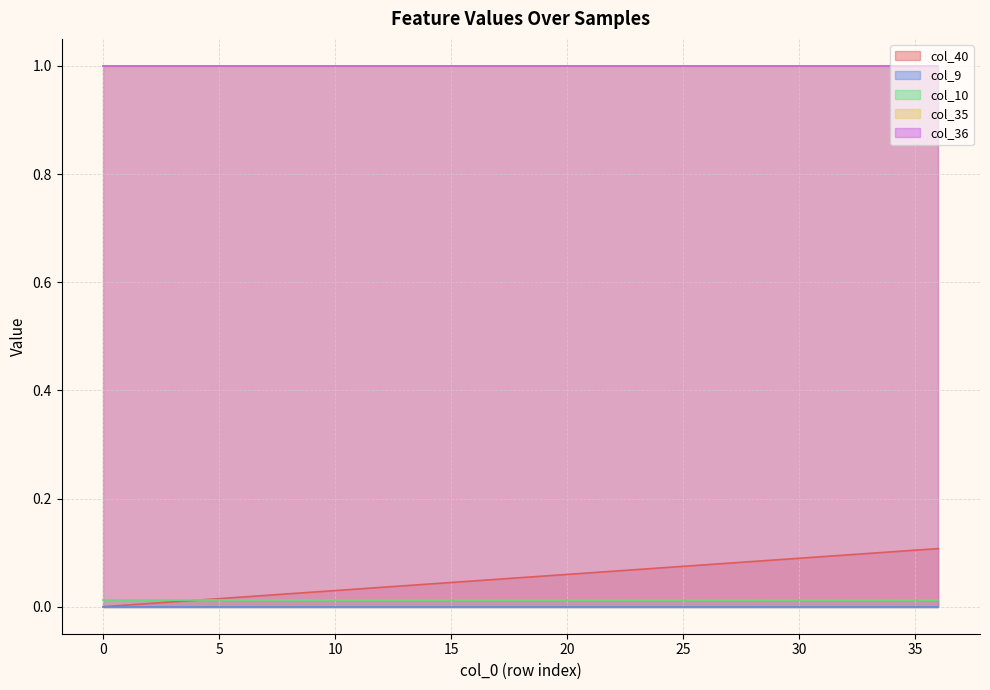

Reading left to right, what are all the values shown in this chart?

col_40: 0.0	0.0	0.0	0.0	0.0	0.0	0.0	0.0	0.0	0.0	0.0	0.0	0.0	0.0	0.0	0.0	0.0	0.1	0.1	0.1	0.1	0.1	0.1	0.1	0.1	0.1	0.1	0.1	0.1	0.1	0.1	0.1	0.1	0.1	0.1	0.1	0.1
col_9: 0.0	0.0	0.0	0.0	0.0	0.0	0.0	0.0	0.0	0.0	0.0	0.0	0.0	0.0	0.0	0.0	0.0	0.0	0.0	0.0	0.0	0.0	0.0	0.0	0.0	0.0	0.0	0.0	0.0	0.0	0.0	0.0	0.0	0.0	0.0	0.0	0.0
col_10: 0.0	0.0	0.0	0.0	0.0	0.0	0.0	0.0	0.0	0.0	0.0	0.0	0.0	0.0	0.0	0.0	0.0	0.0	0.0	0.0	0.0	0.0	0.0	0.0	0.0	0.0	0.0	0.0	0.0	0.0	0.0	0.0	0.0	0.0	0.0	0.0	0.0
col_35: 1.0	1.0	1.0	1.0	1.0	1.0	1.0	1.0	1.0	1.0	1.0	1.0	1.0	1.0	1.0	1.0	1.0	1.0	1.0	1.0	1.0	1.0	1.0	1.0	1.0	1.0	1.0	1.0	1.0	1.0	1.0	1.0	1.0	1.0	1.0	1.0	1.0
col_36: 1.0	1.0	1.0	1.0	1.0	1.0	1.0	1.0	1.0	1.0	1.0	1.0	1.0	1.0	1.0	1.0	1.0	1.0	1.0	1.0	1.0	1.0	1.0	1.0	1.0	1.0	1.0	1.0	1.0	1.0	1.0	1.0	1.0	1.0	1.0	1.0	1.0